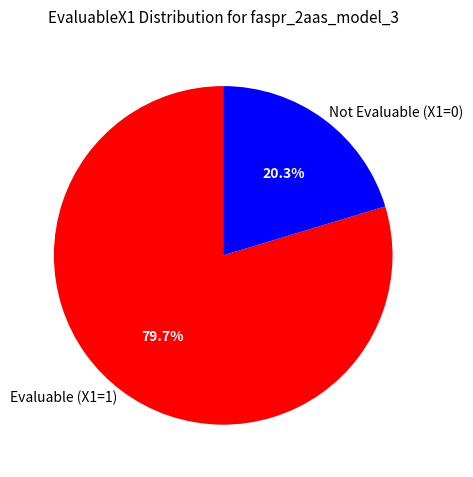

What is the smallest slice in the pie chart?

Not Evaluable (X1=0)